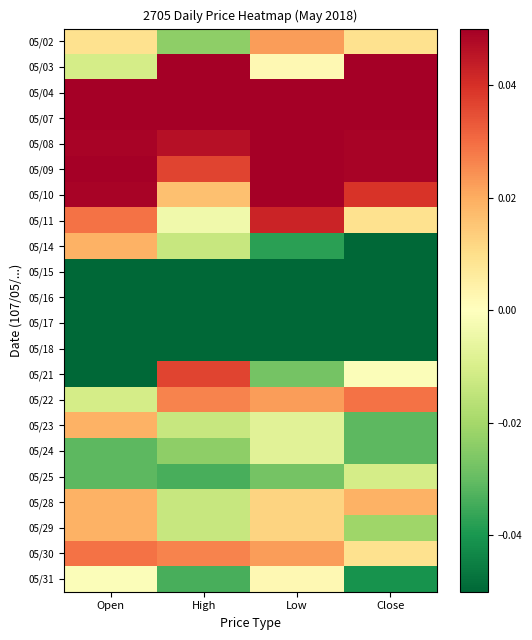

How many distinct data groups are displayed?

22